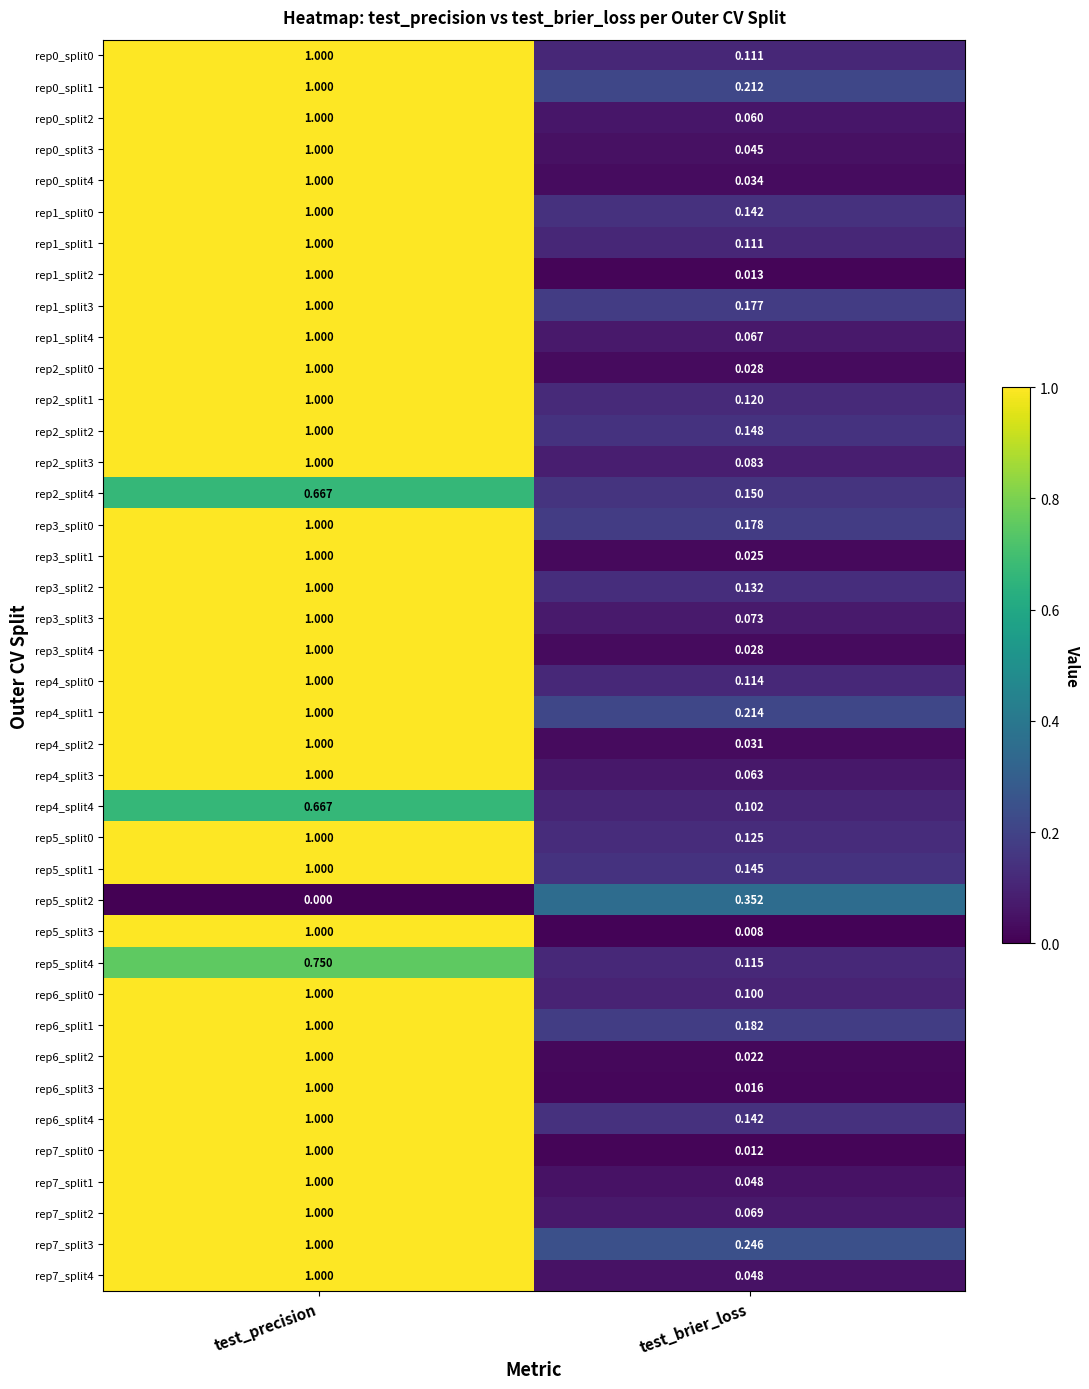

At which category is the sum across all series the highest?

test_precision